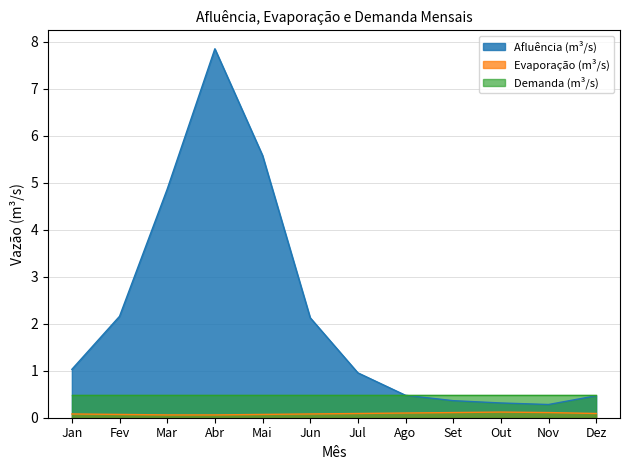

Rank the series at Mar from highest to lowest value.

Afluência (m³/s), Demanda (m³/s), Evaporação (m³/s)